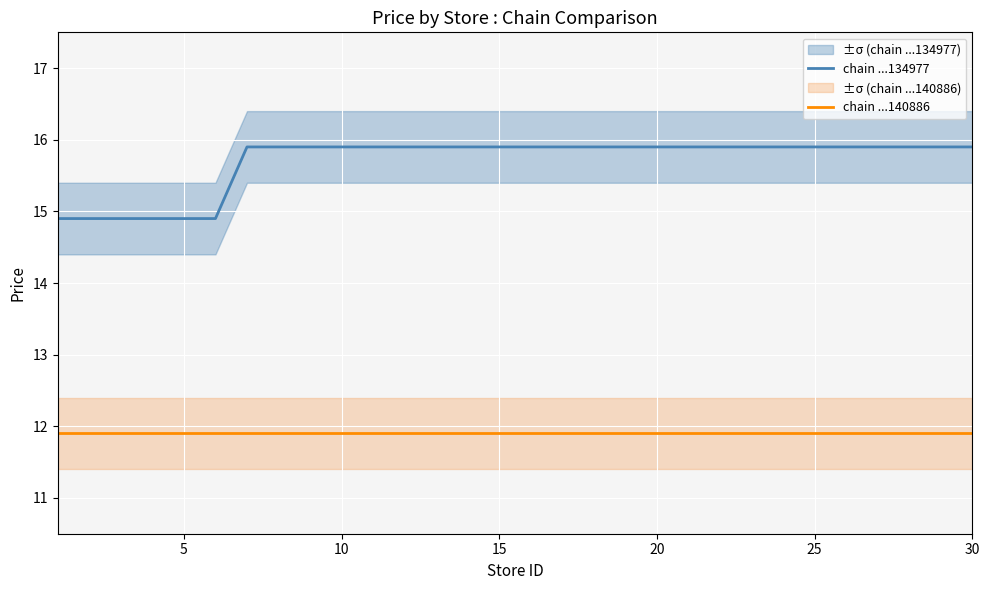

True or false: chain ...134977 and chain ...140886 cross at least once.

False